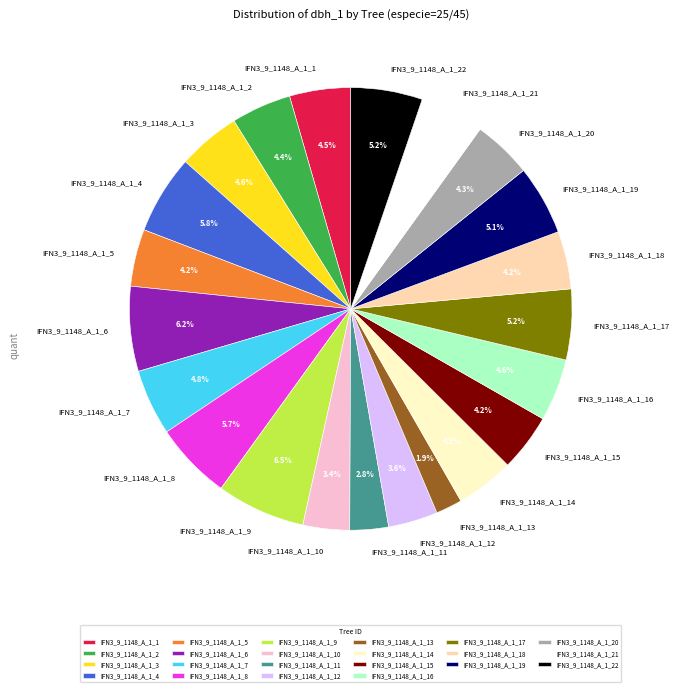

Does any single category account for the majority?

No